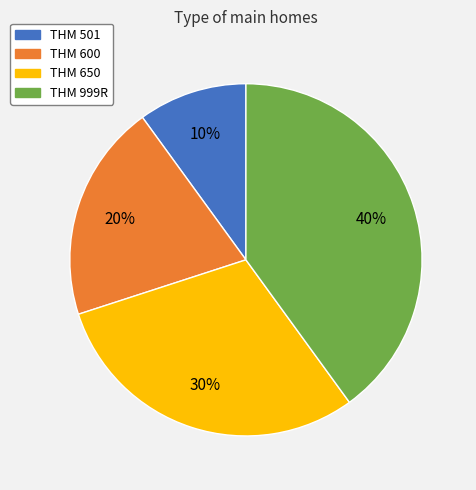

Do THM 501 and THM 650 together represent more than half of the pie?

No